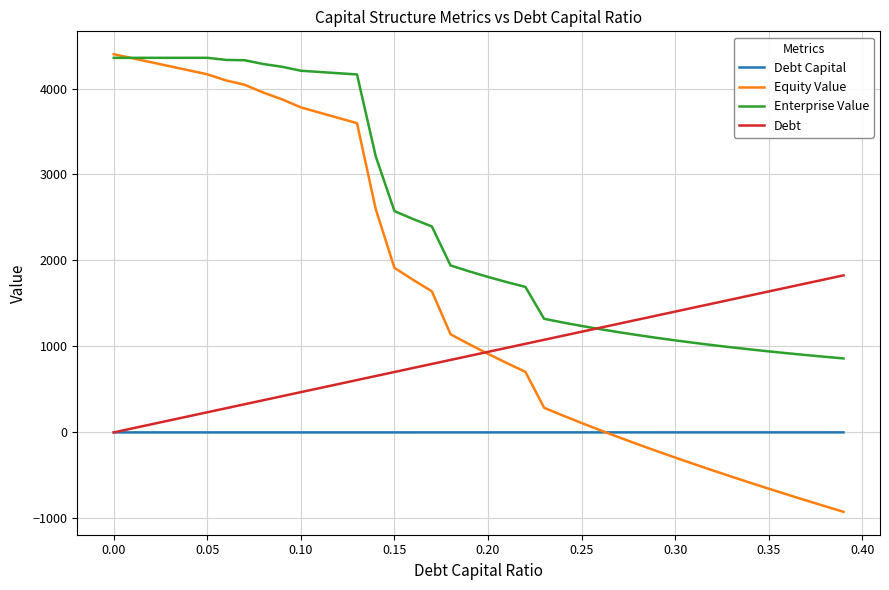

What is the average value of the Debt Capital series?

0.2